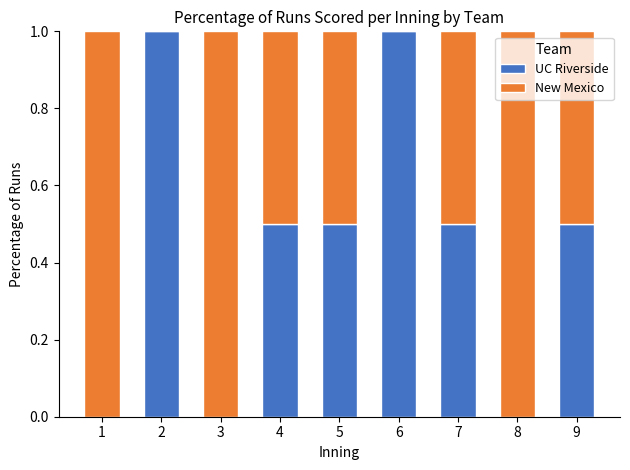

What are all the series names shown in the legend?

UC Riverside, New Mexico